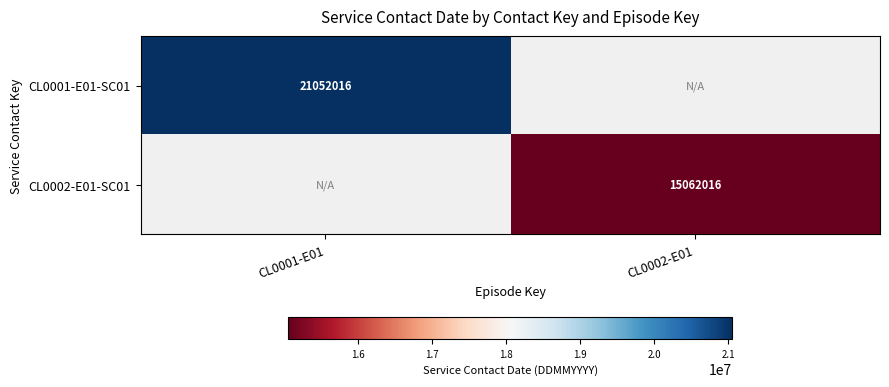

Is it true that CL0001-E01-SC01 equals 36900199 at CL0001-E01?

False